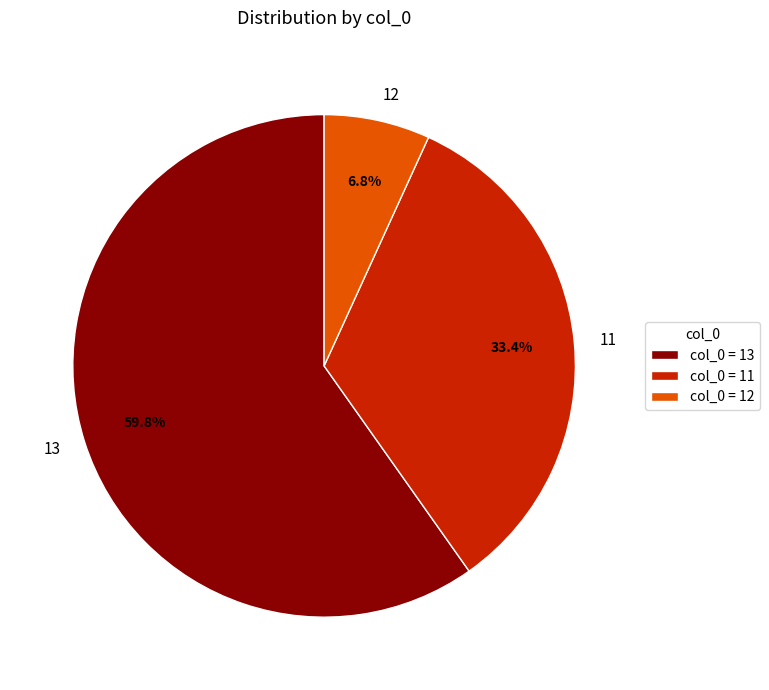

True or false: 13 accounts for 45% of the total.

False